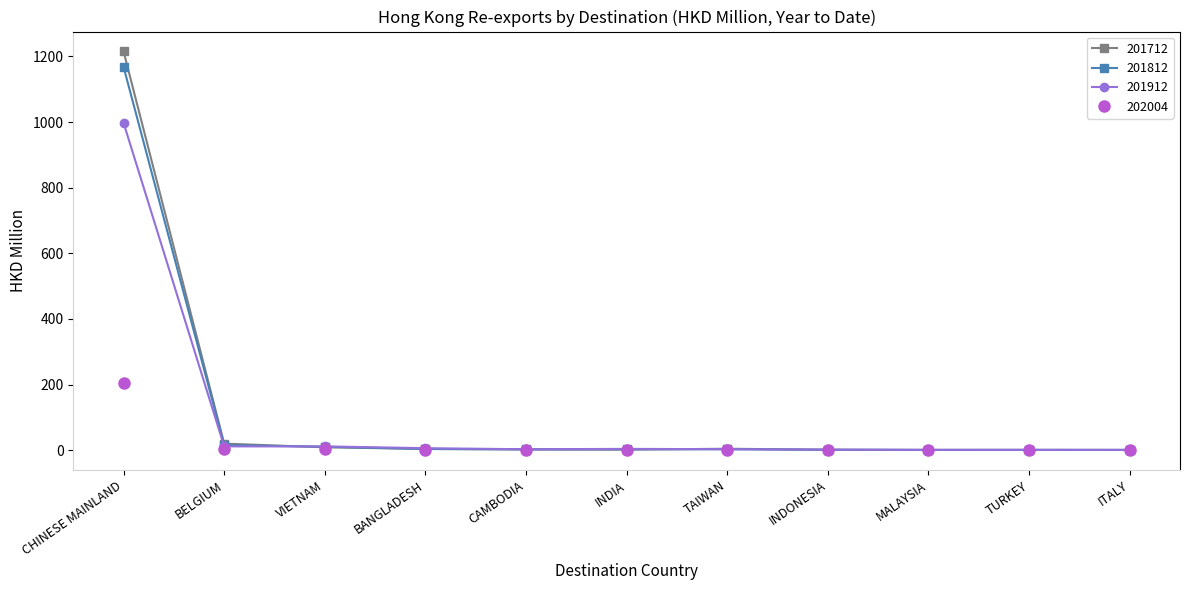

Does the chart have visible grid lines?

No